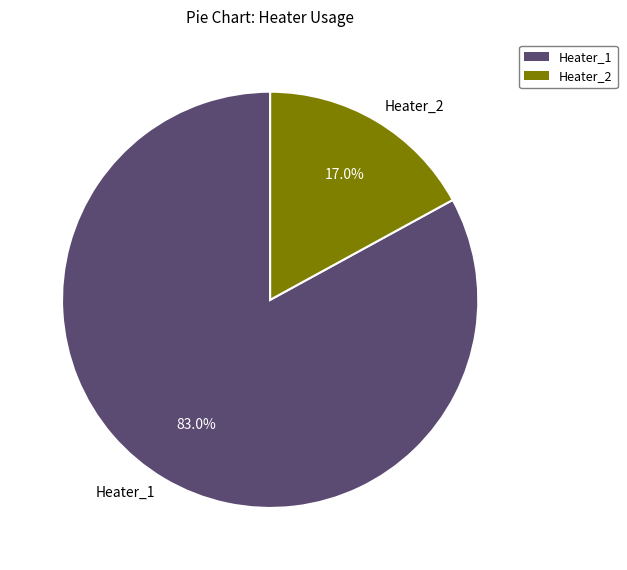

To the nearest percent, what is the difference between the largest and smallest slice percentages?

66%